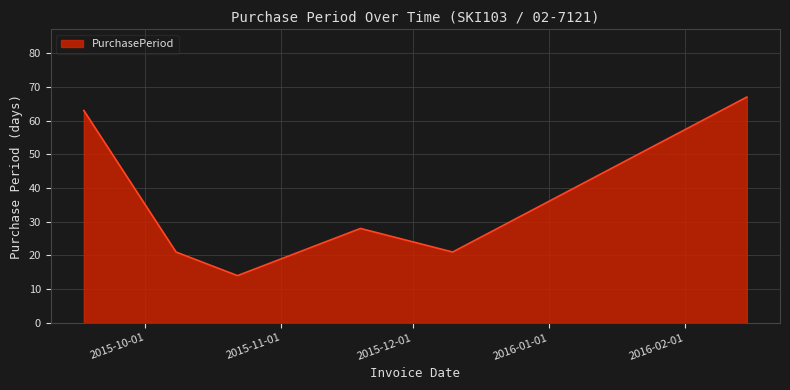

What is the greatest value displayed?

67